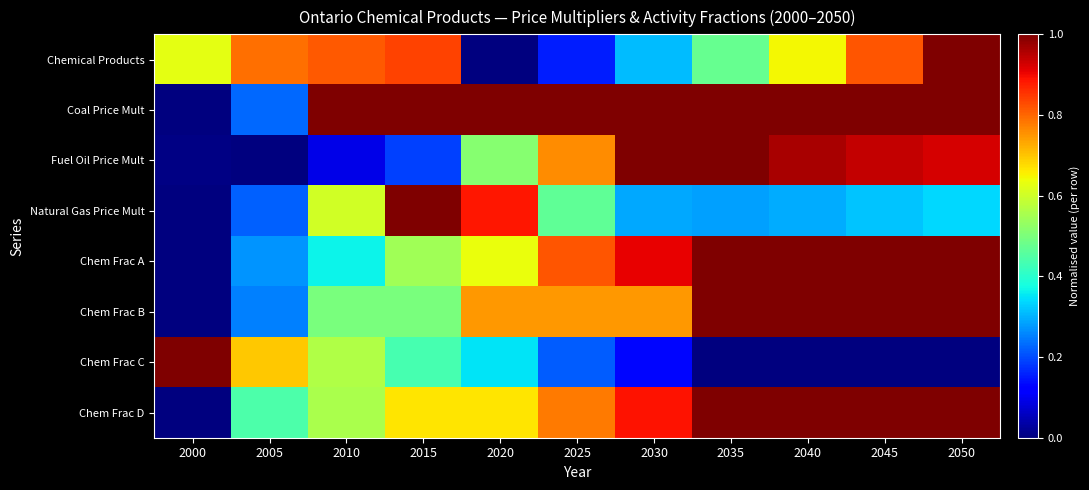

What is the maximum value shown in the chart?

1.0